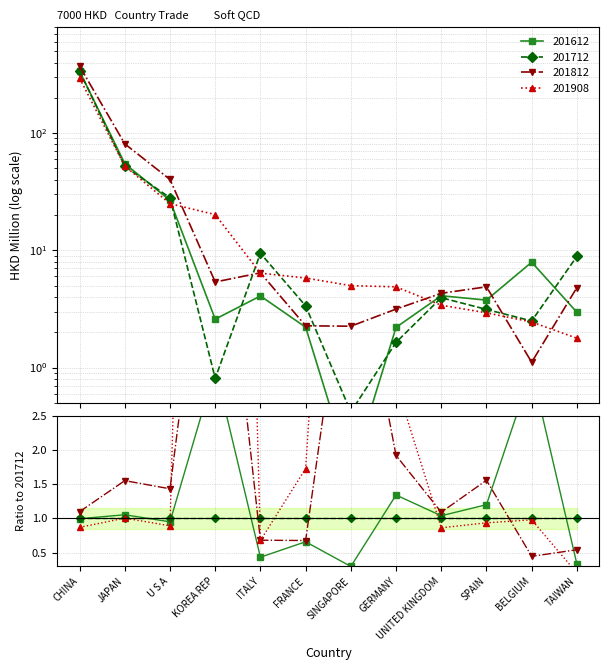

True or false: 201908 and 201712 intersect in this chart.

True